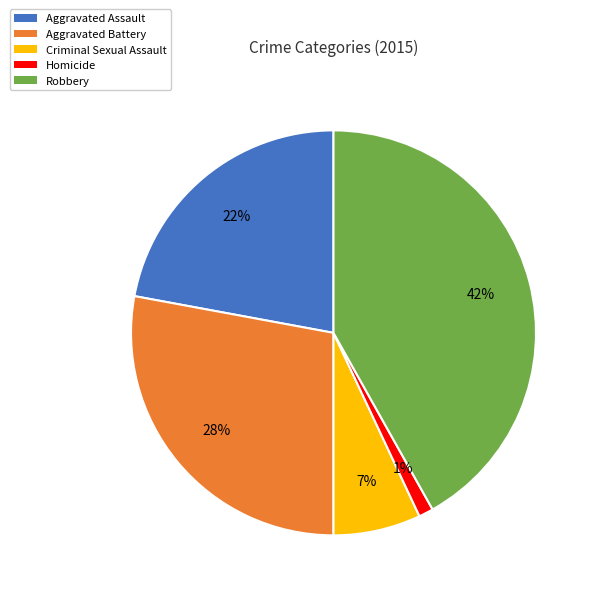

To the nearest percent, what is the difference between the largest and smallest slice percentages?

41%